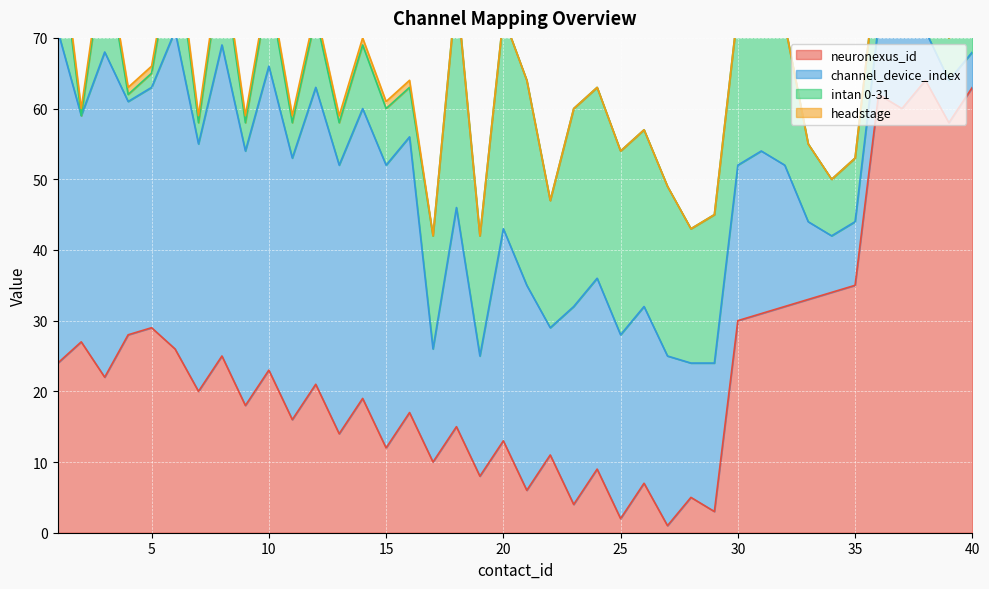

Is the value of intan 0-31 at 1 greater than the value of neuronexus_id at 38?

No